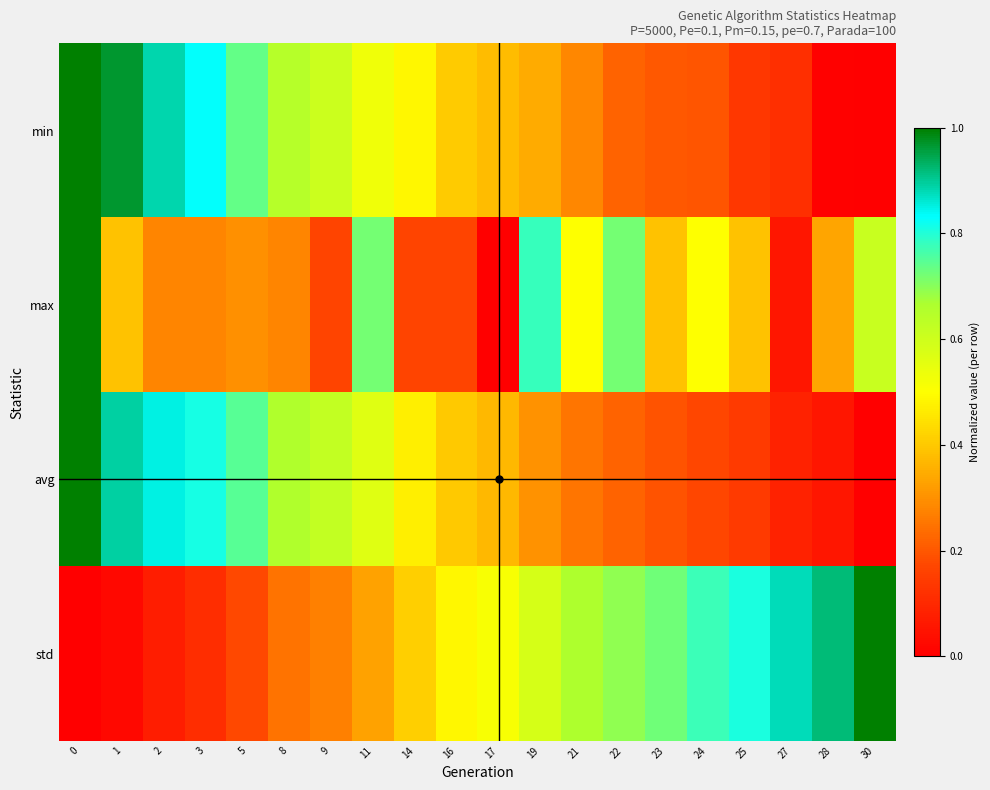

What is the difference between the highest and lowest values at 30?

1.0